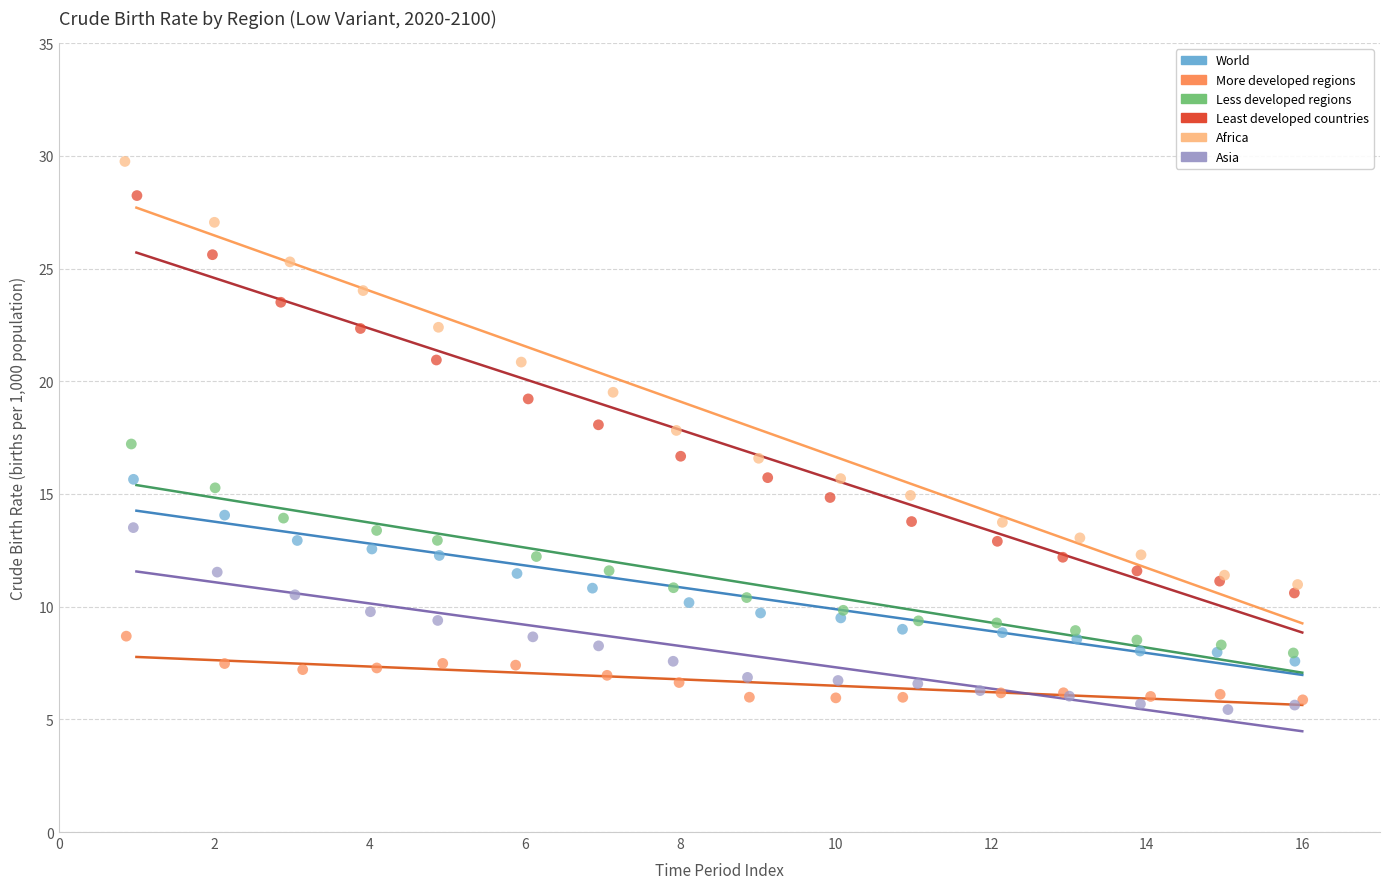

Which series contains the lowest Y value?

Asia